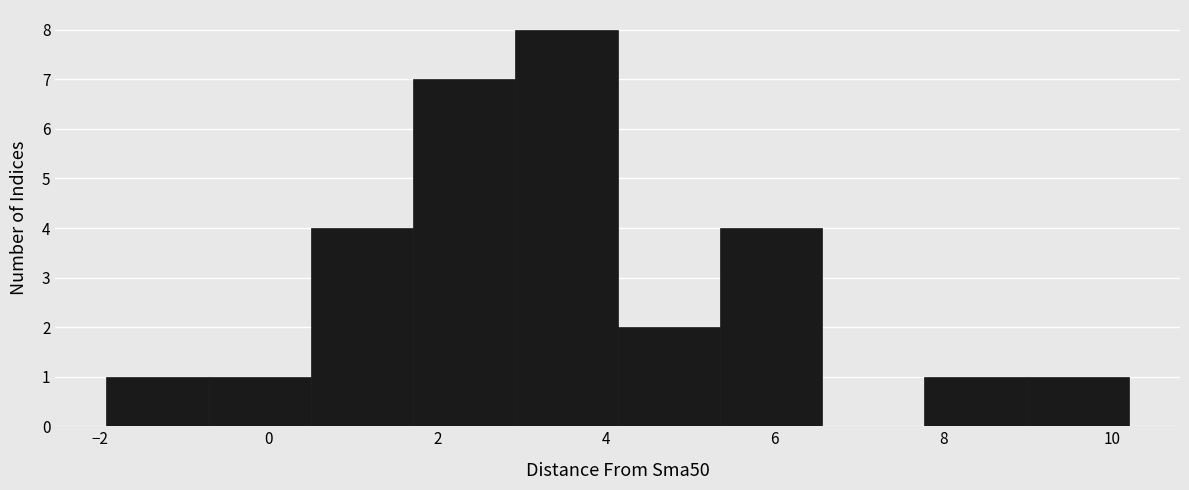

Reading left to right, transcribe this chart: for each bar, give the range it covers on the x-axis and its height. Neither the bar edges nor the heights are printed on the chart, so give them approximately, as read against the axes.

-2.0 to -0.8: 1
-0.8 to 0.6: 1
0.6 to 1.8: 4
1.8 to 3.0: 7
3.0 to 4.2: 8
4.2 to 5.4: 2
5.4 to 6.6: 4
6.6 to 7.8: 0
7.8 to 9.0: 1
9.0 to 10.2: 1